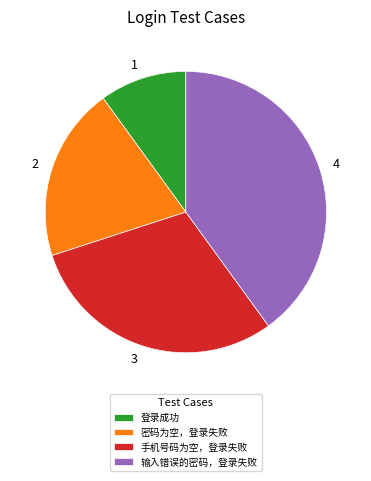

Which category has the smallest portion of the pie?

登录成功